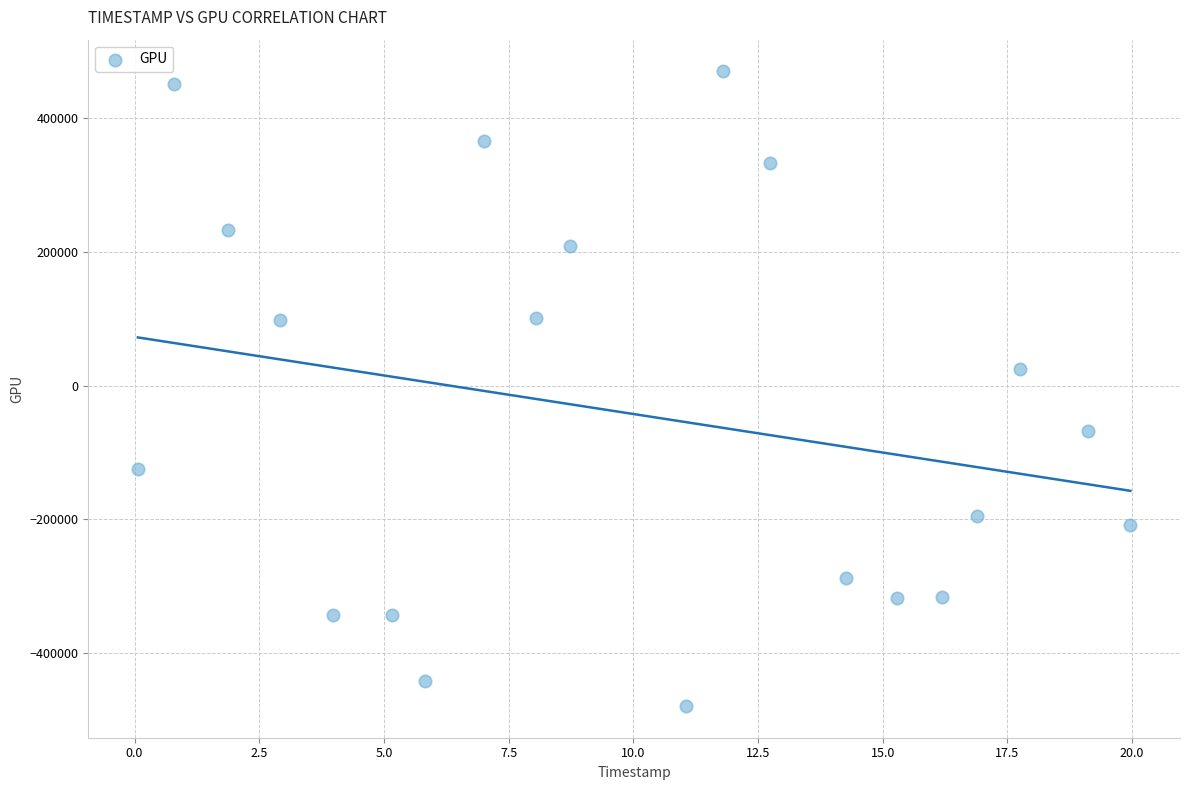

What is the range of X values (max minus min)?

19.9